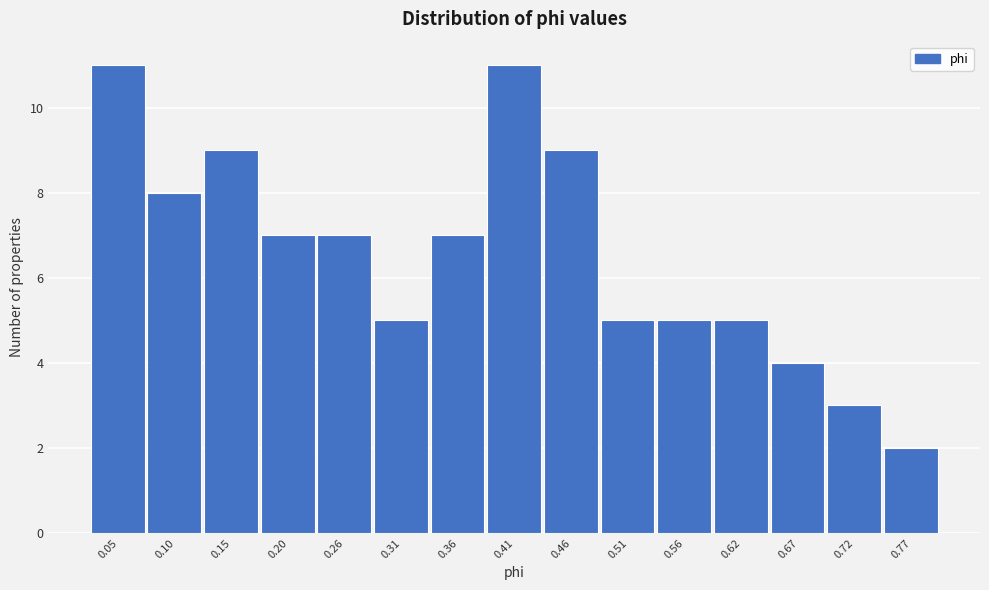

Reading left to right, what are all the values shown in this chart?

11	8	9	7	7	5	7	11	9	5	5	5	4	3	2